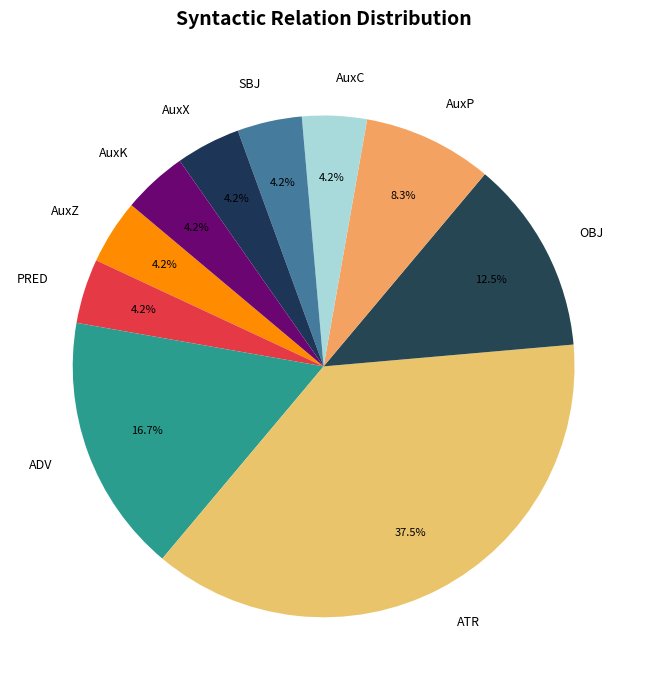

To the nearest percent, what is the average slice percentage?

10%